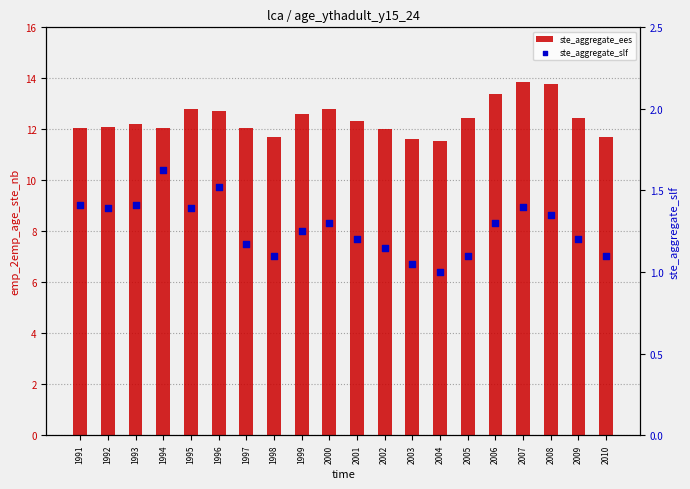

Which series has the widest spread of Y values?

ste_aggregate_ees